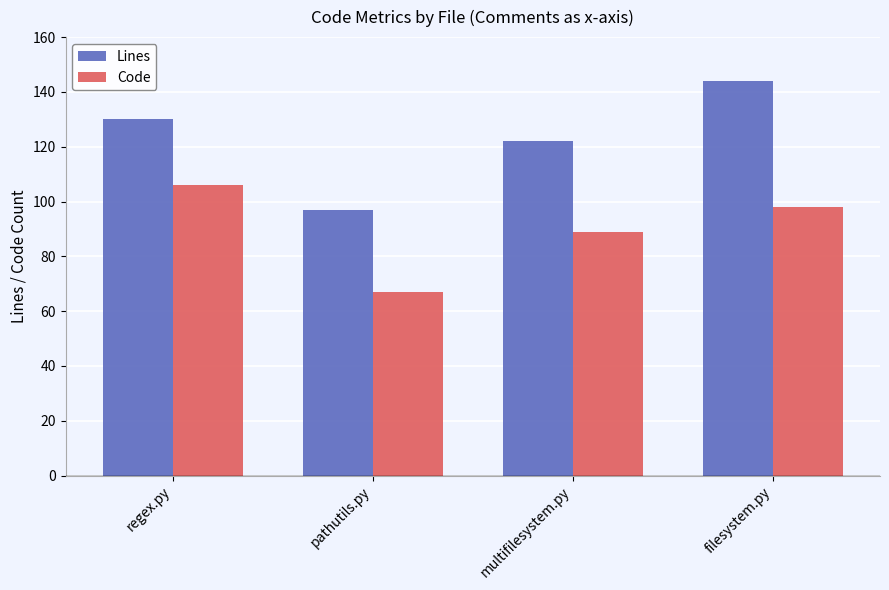

What is the spread (max minus min) of values at pathutils.py?

30